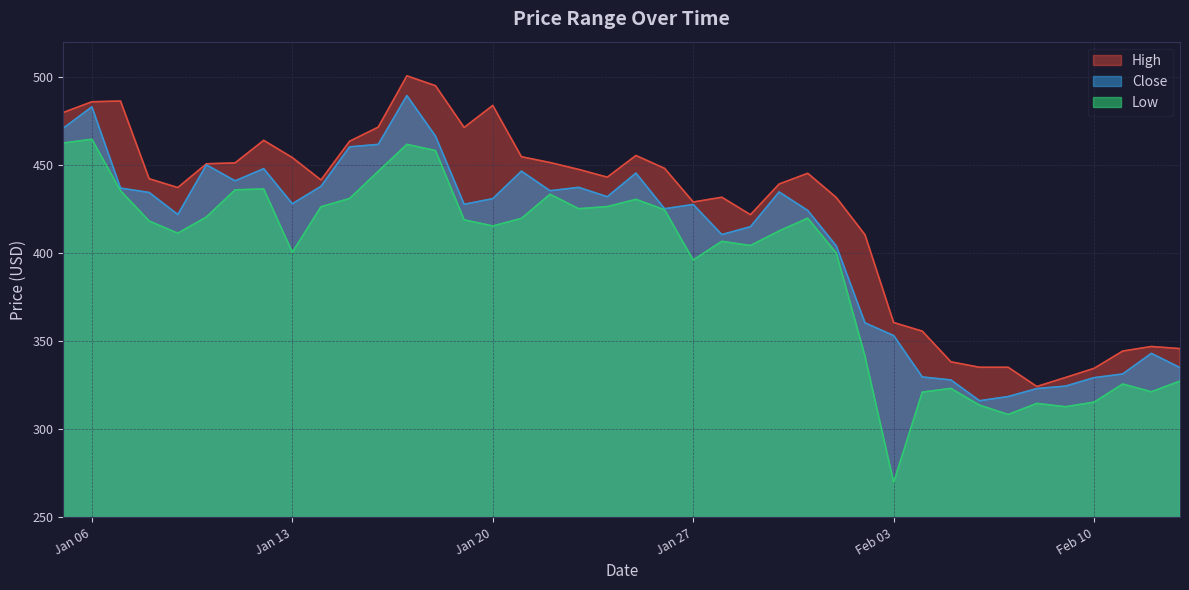

What is the minimum value shown in the chart?

270.0